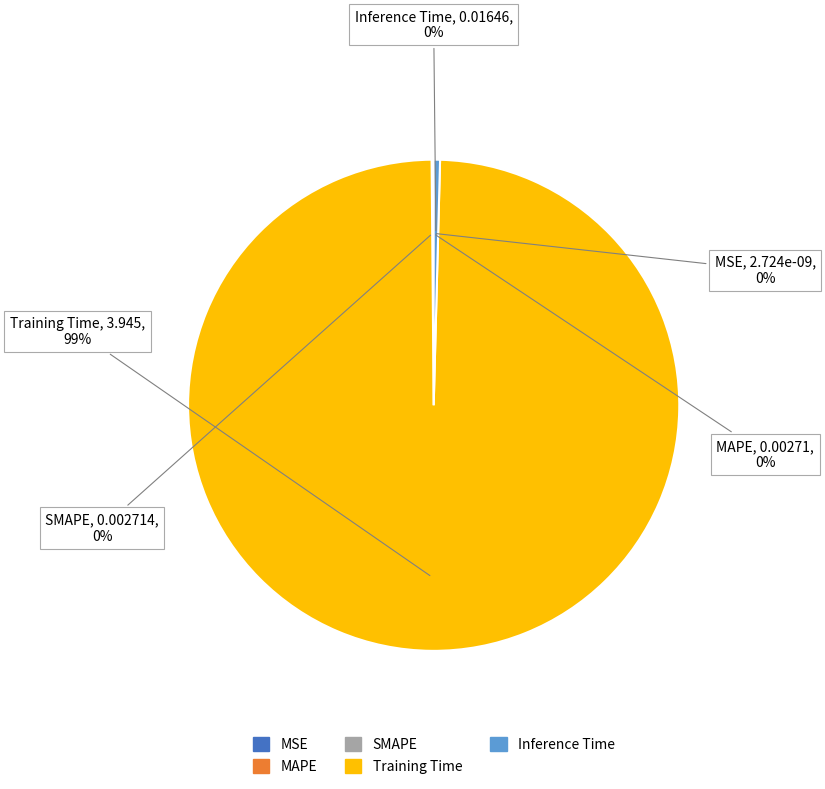

Is there a majority slice in this chart?

Yes